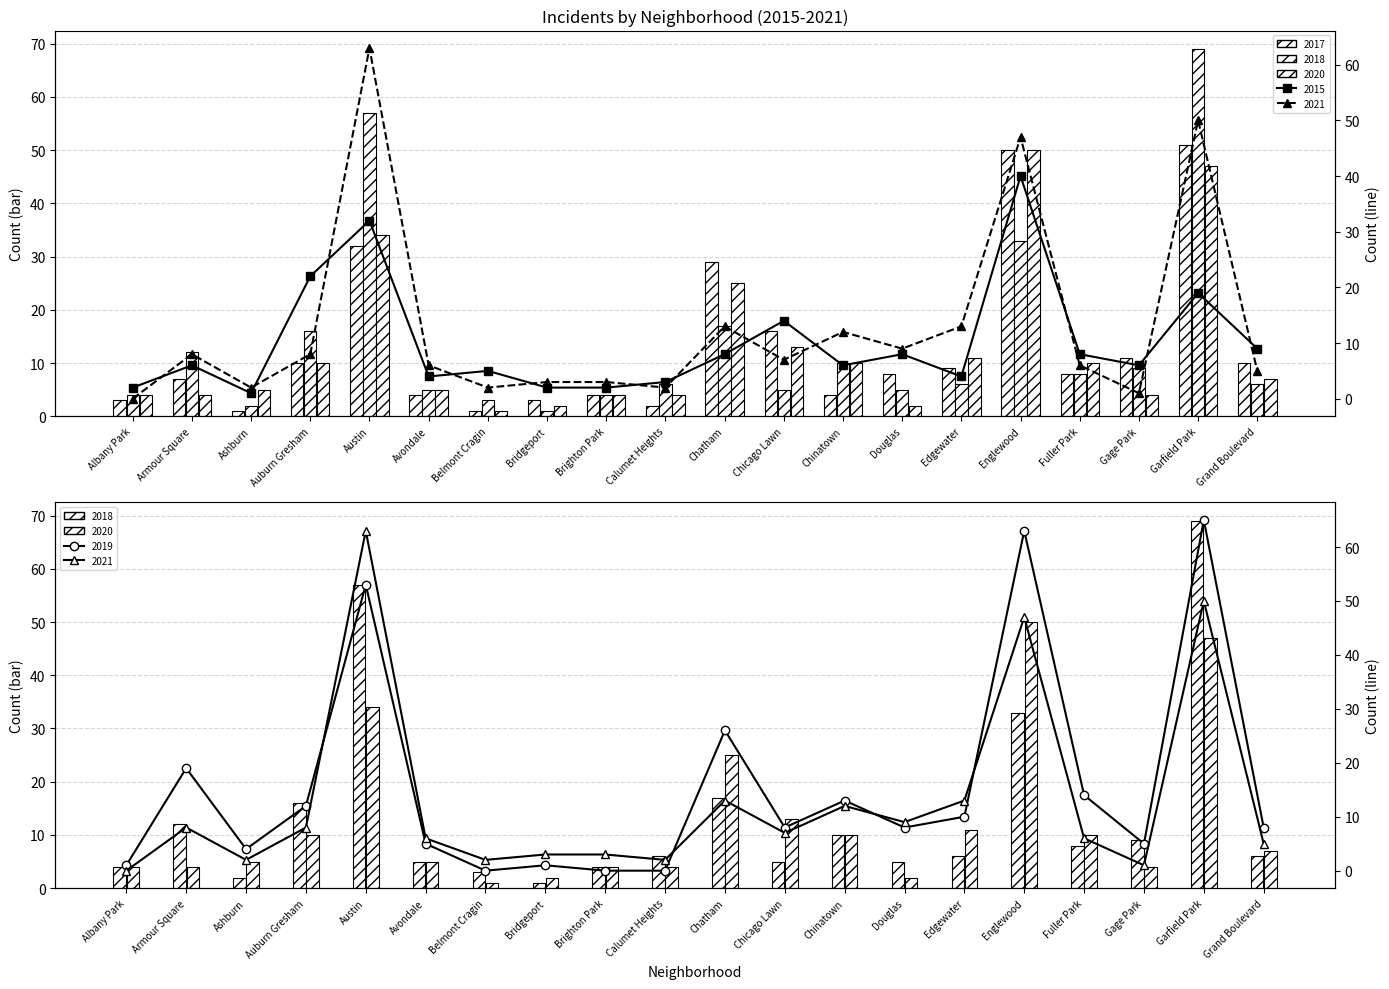

What are all the series names shown in the legend?

2017, 2018, 2021, 2019, 2015, 2020